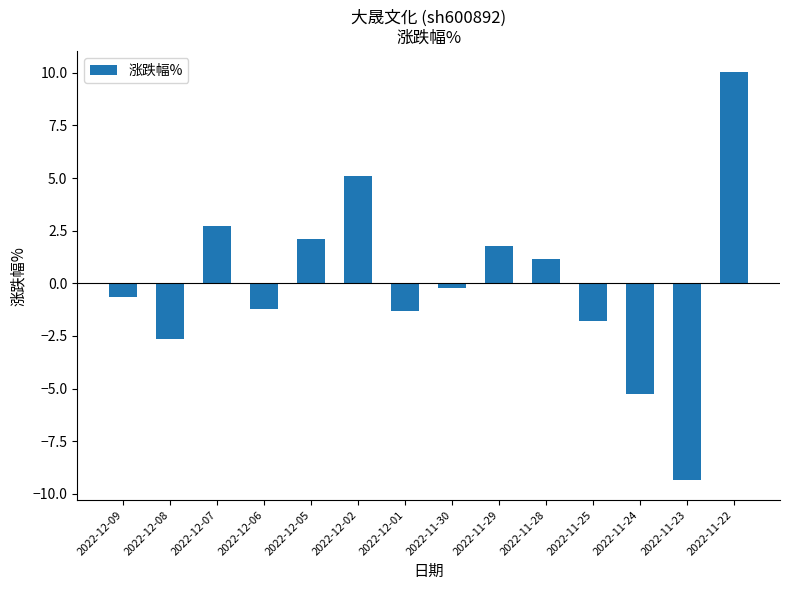

What is the change in value from 2022-12-08 to 2022-12-05?

+4.8